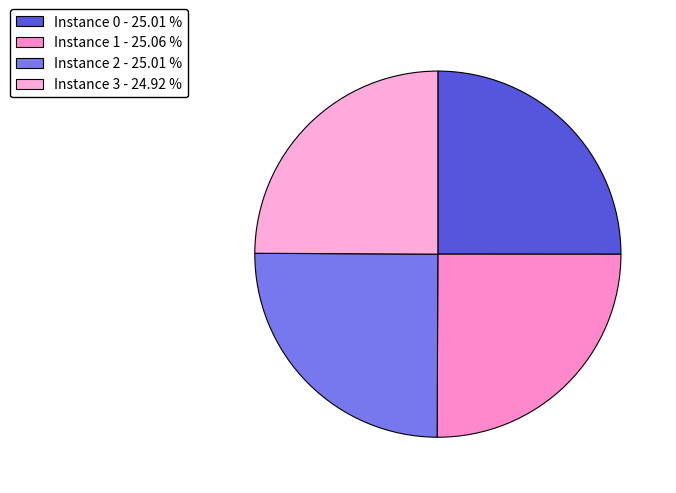

Does any single category account for the majority?

No